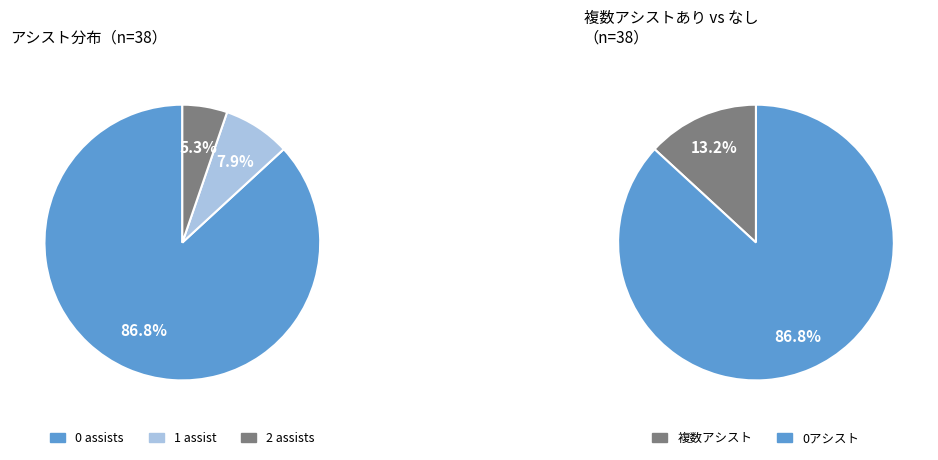

How many segments does this pie chart have?

3